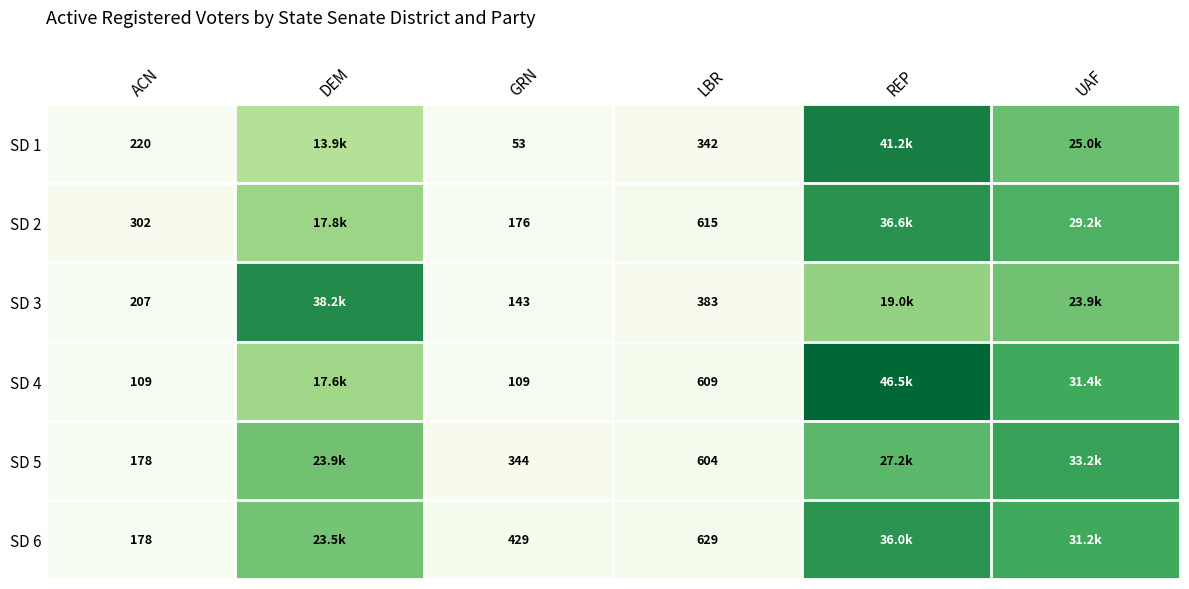

What is the spread (max minus min) of values at ACN?

193